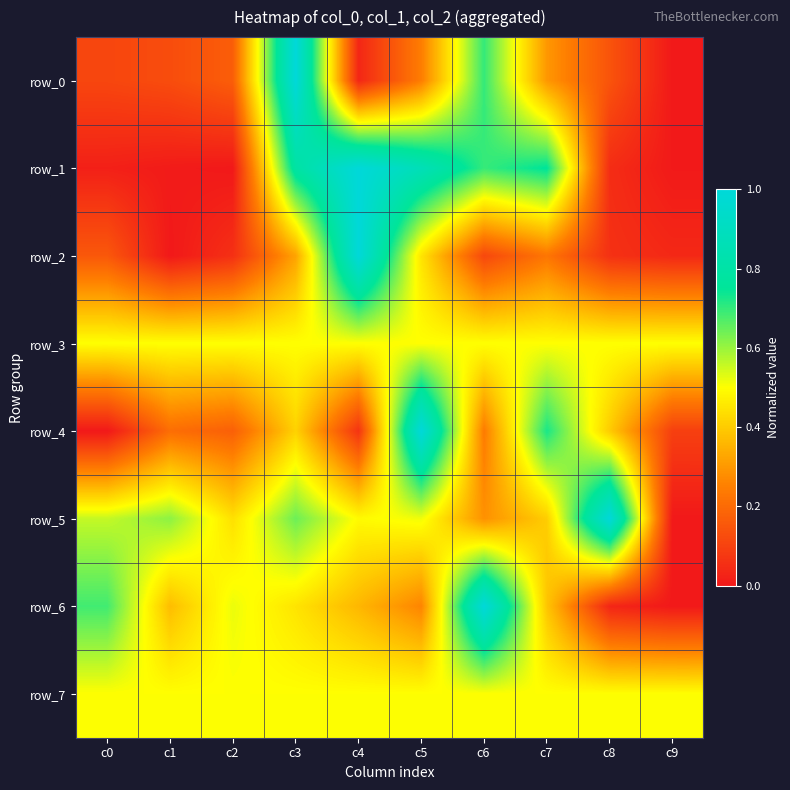

What is the difference between the row_5 values at c1 and c7?

0.2